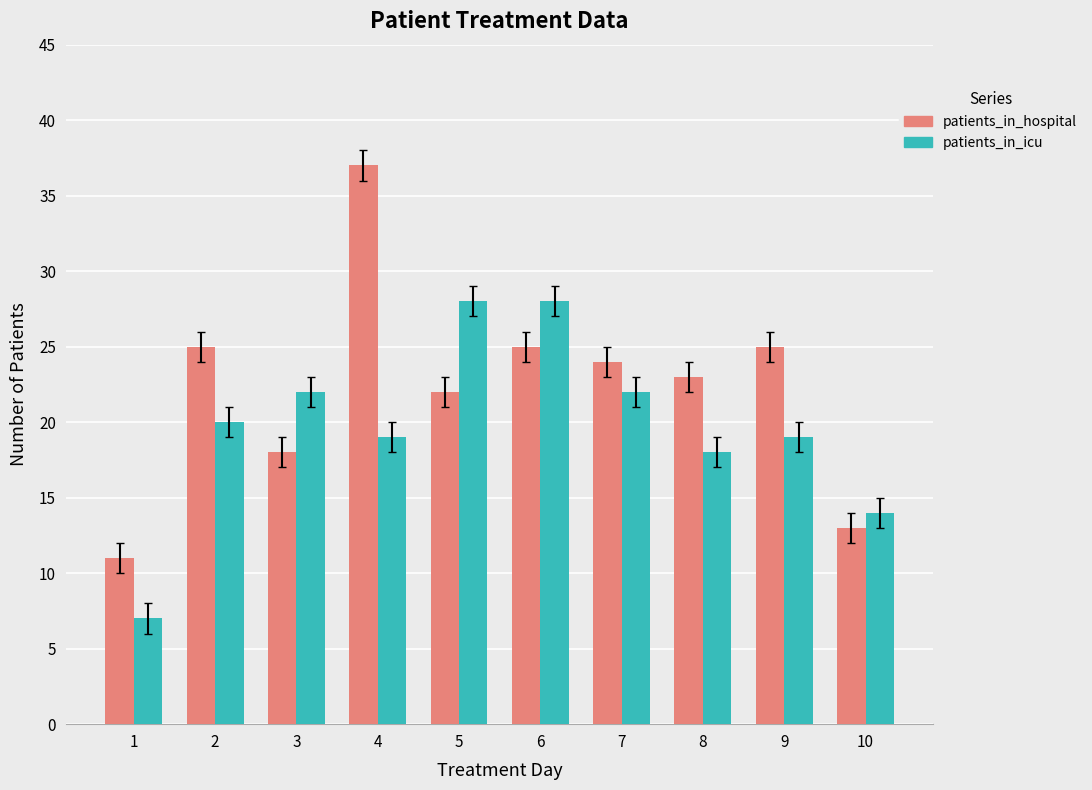

Is it true that patients_in_hospital equals 25 at 9?

True